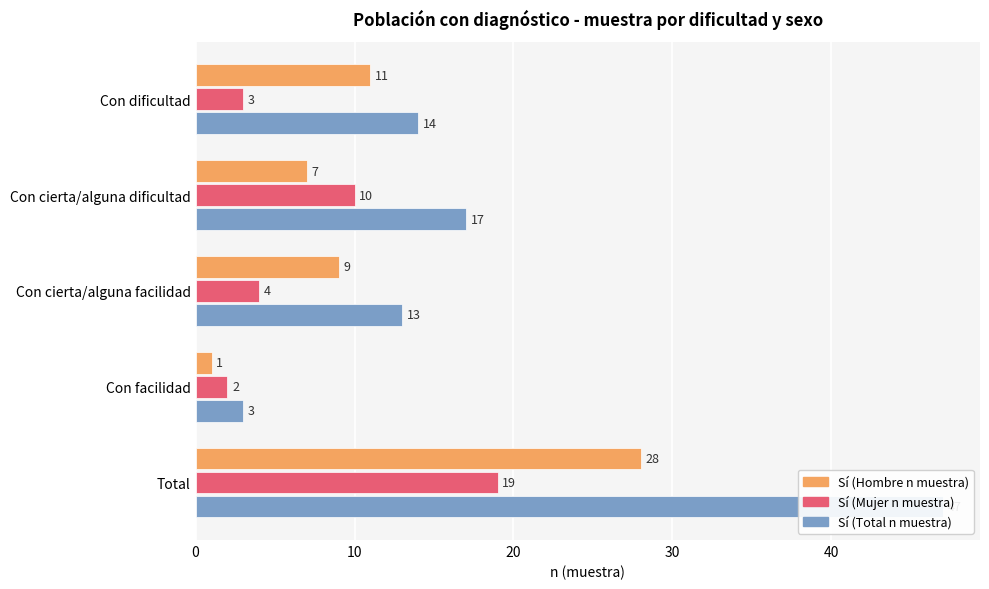

List the series in order of their overall mean, highest first.

Sí (Total n muestra), Sí (Hombre n muestra), Sí (Mujer n muestra)